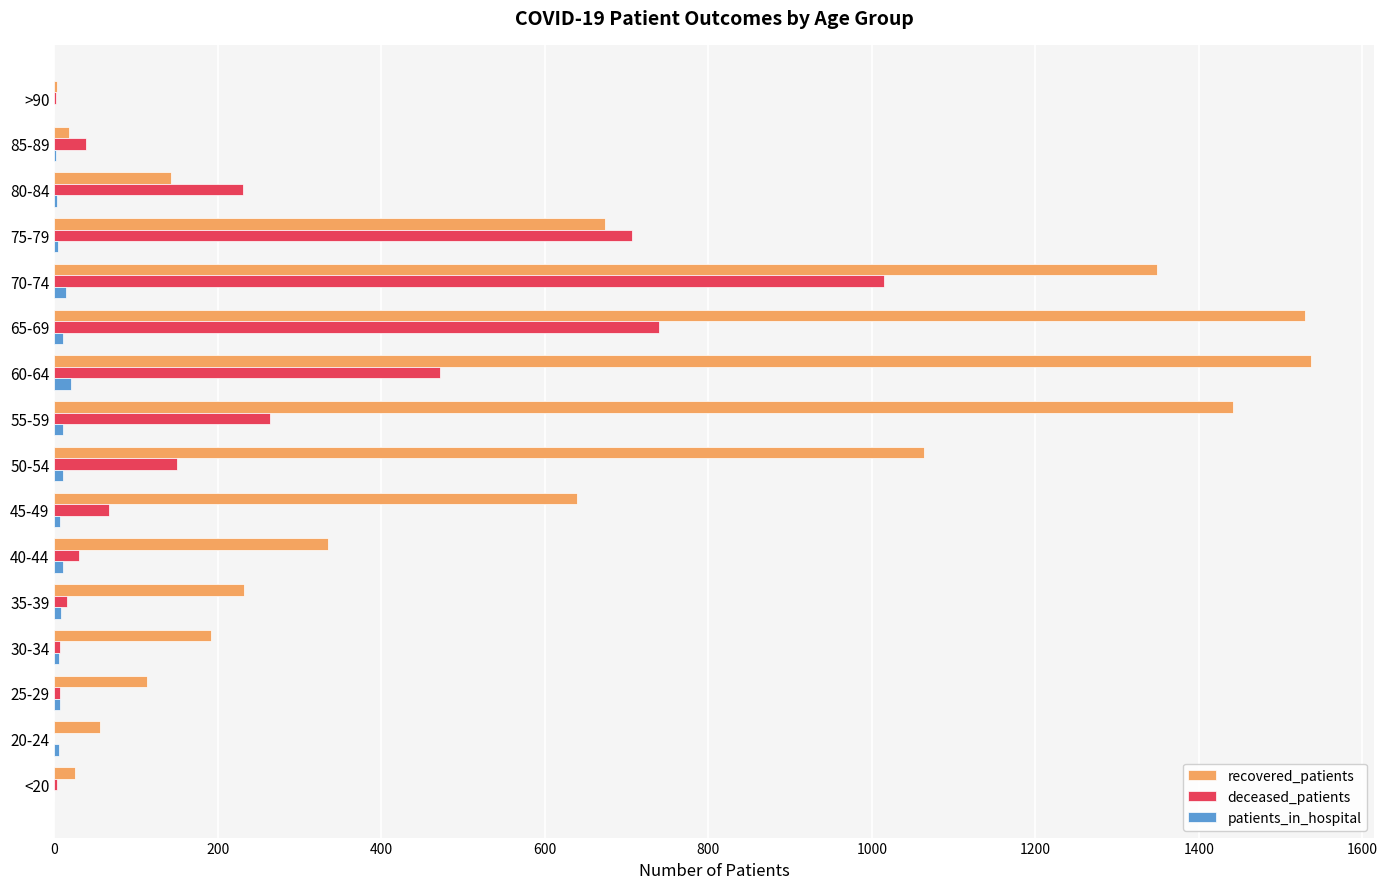

What is the sum of all recovered_patients values?

9349